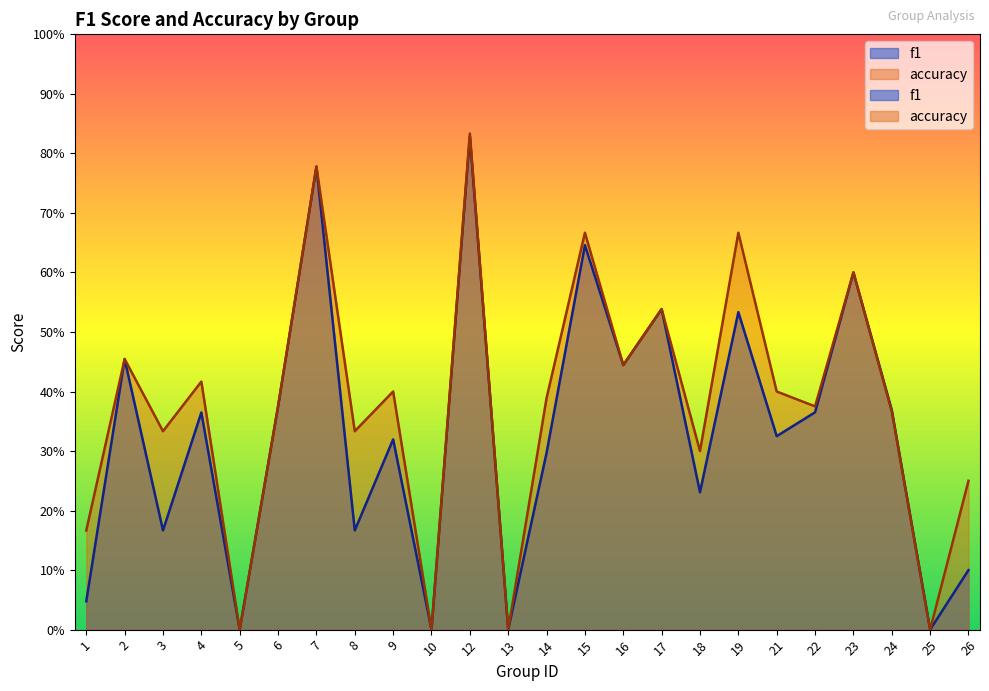

How many lines are shown in the chart?

2